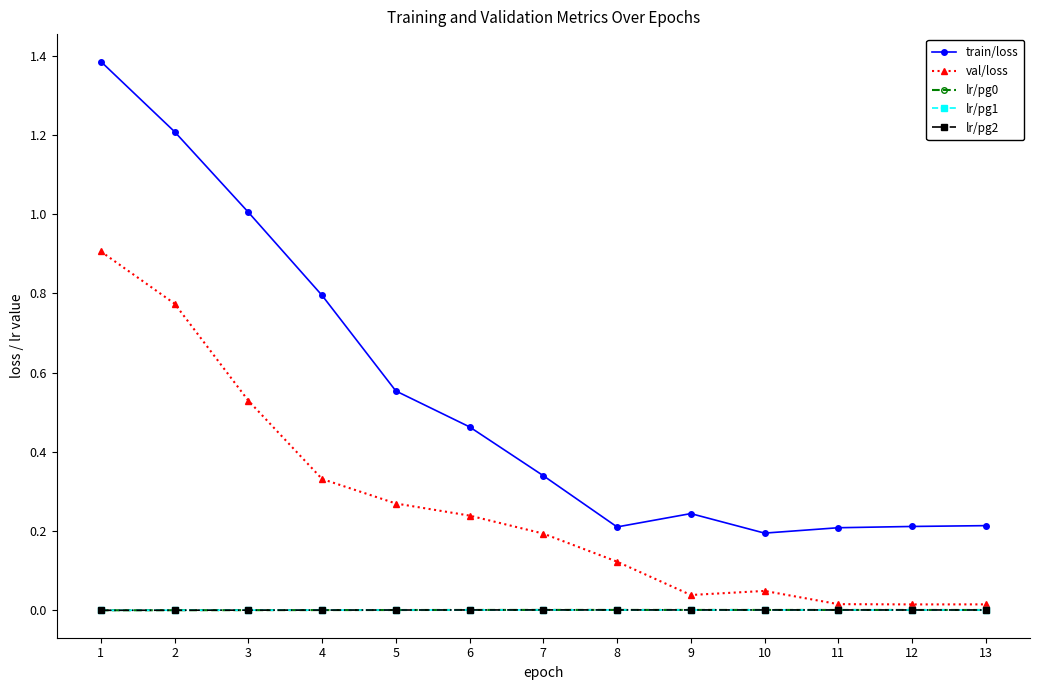

Between 3 and 13, which series saw the biggest shift?

train/loss